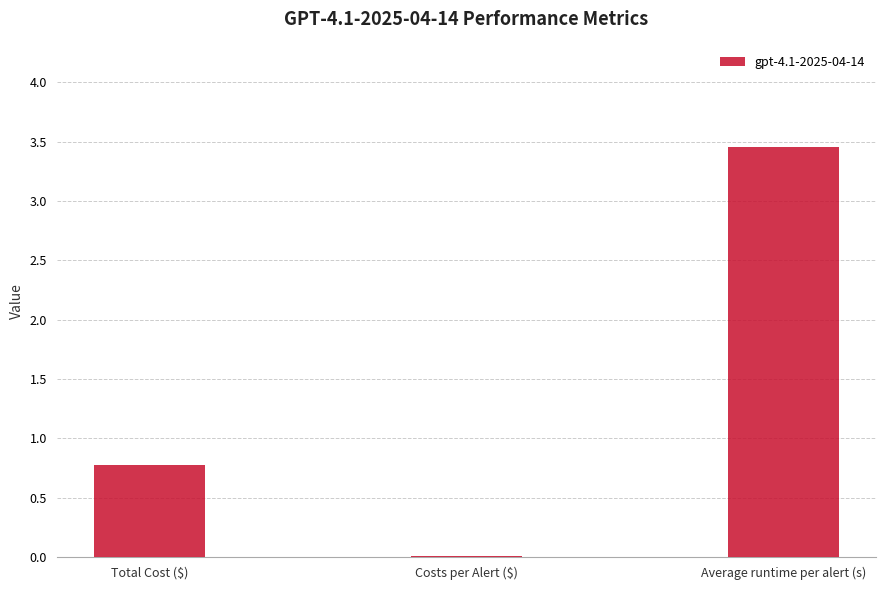

Count the number of categories in the chart.

3